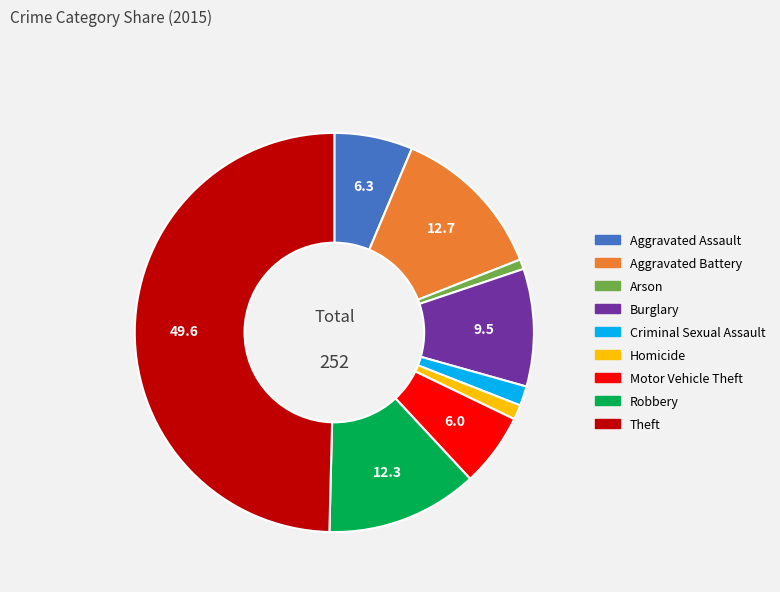

What is the largest slice in the pie chart?

Theft